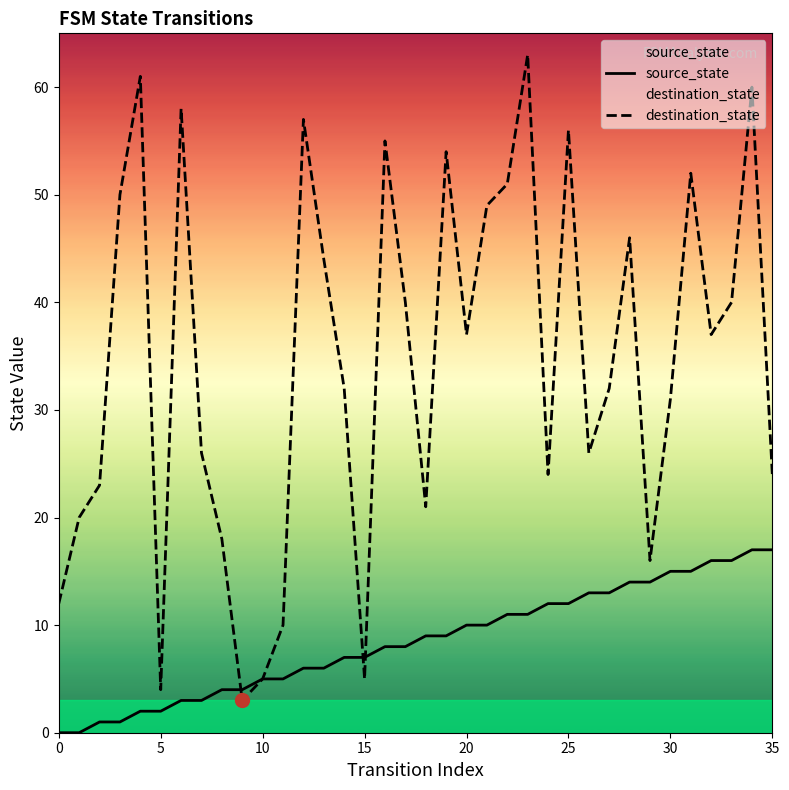

What is the label of the 15th point from the right?

21